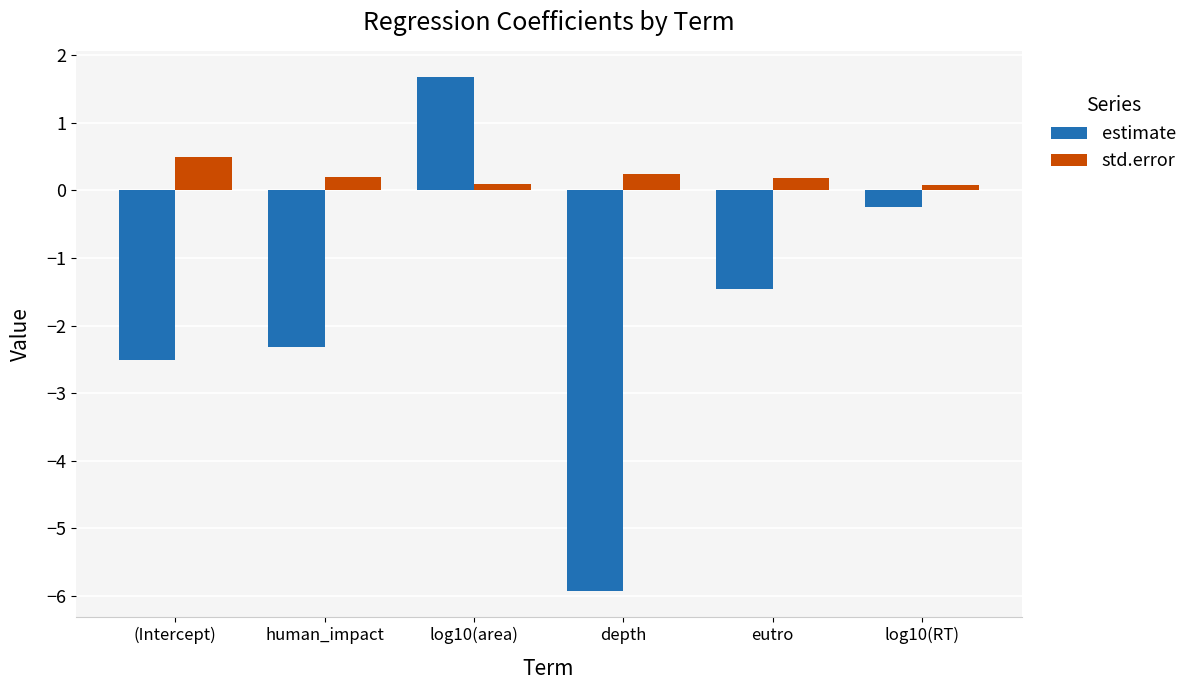

Reading right to left, extract all data points from this chart.

estimate: -0.3	-1.5	-5.9	1.7	-2.3	-2.5
std.error: 0.1	0.2	0.2	0.1	0.2	0.5